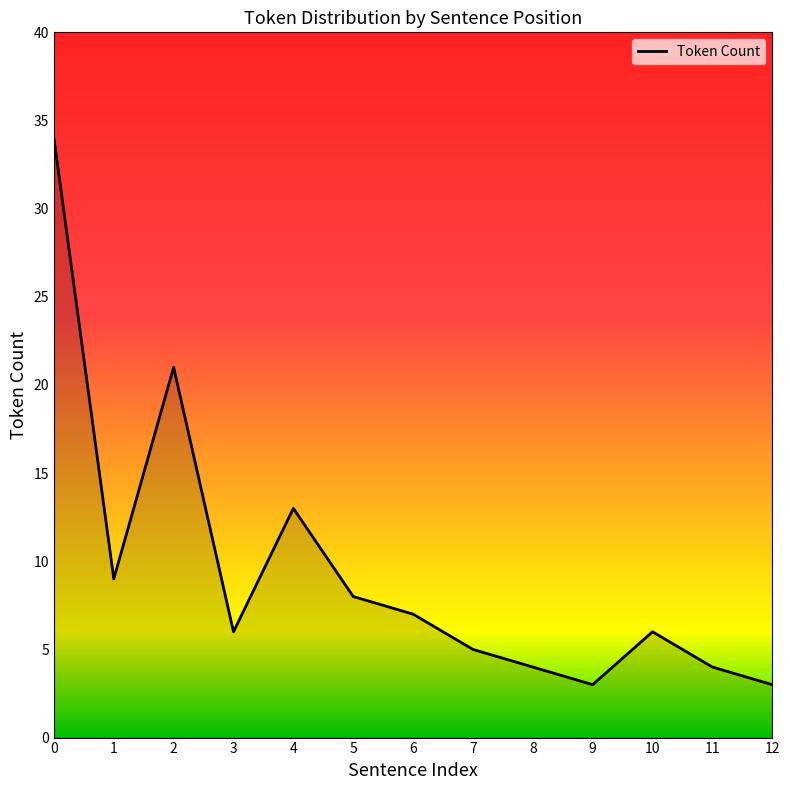

What is the difference between the values at 0 and 11?

30